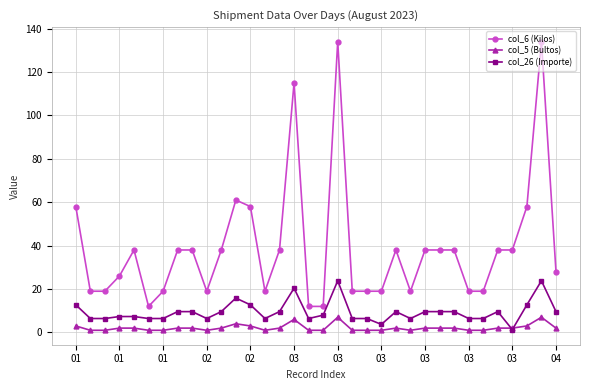

What is the average value of the col_6 (Kilos) series?

39.3